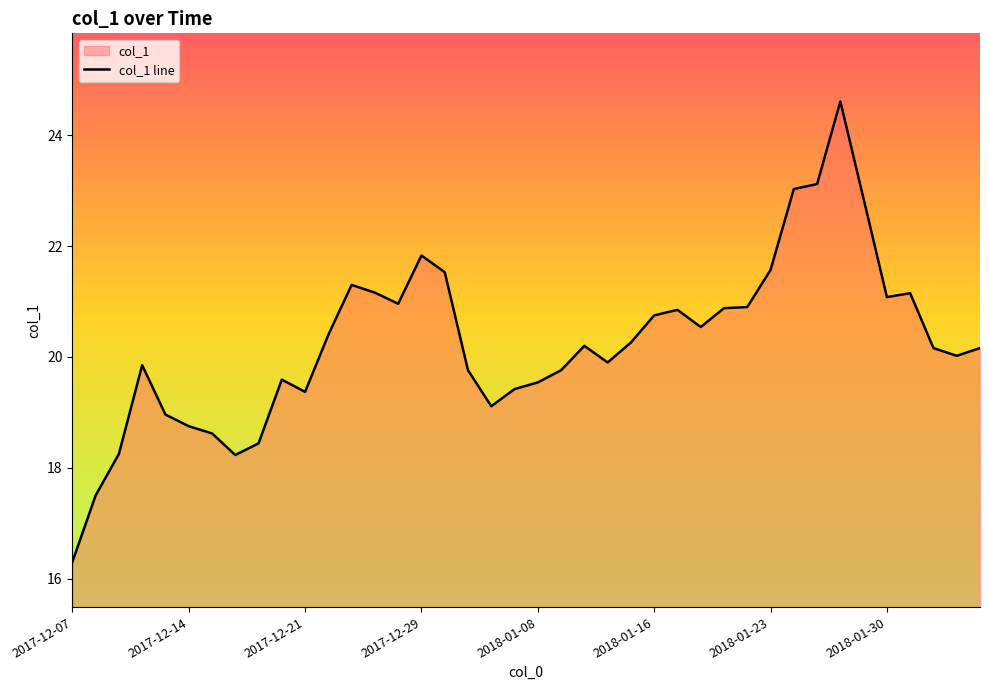

What is the approximate value at 2018-01-30?

21.1